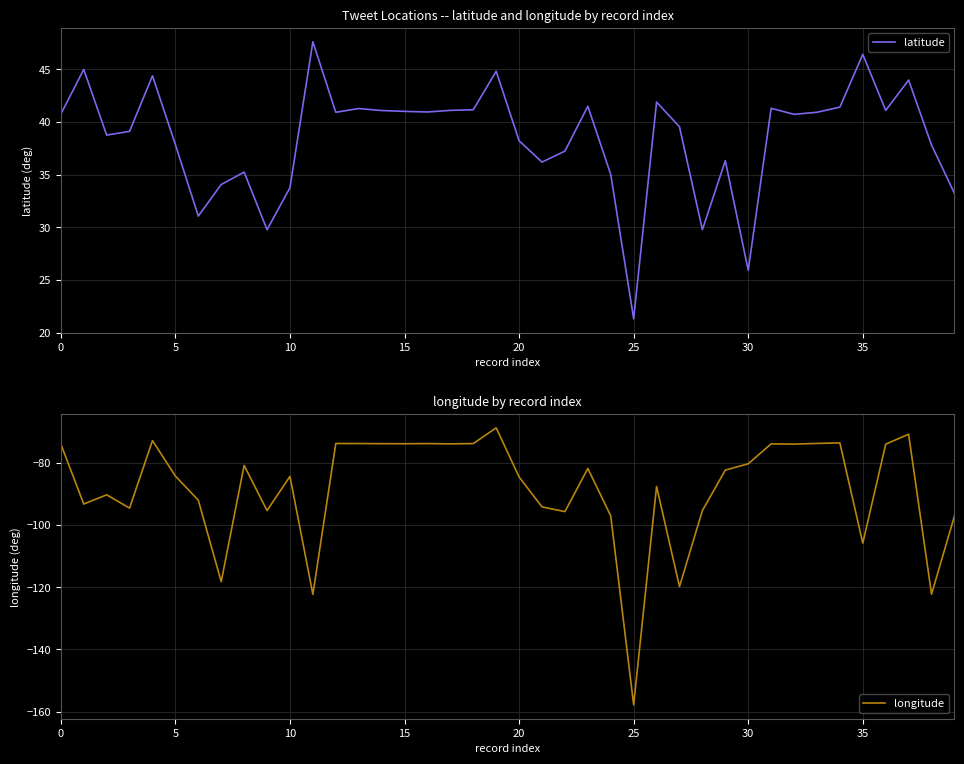

What is the lowest value of the longitude series?

-157.9